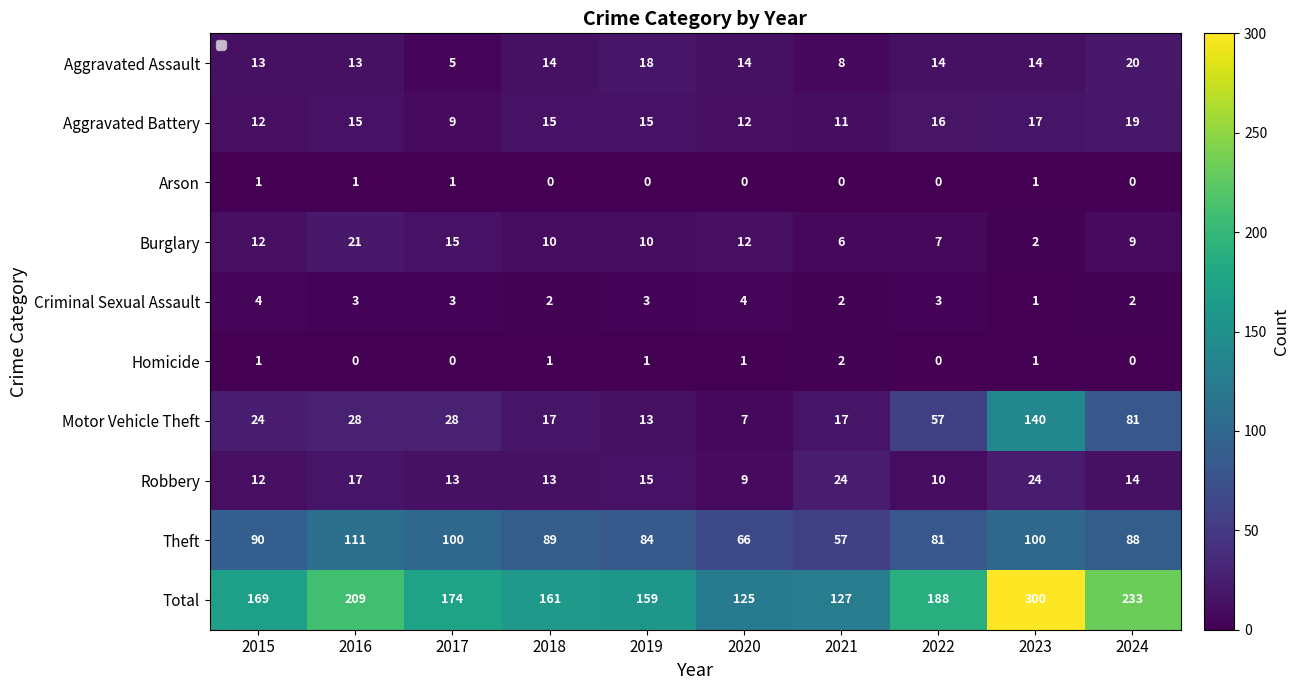

Which series has the largest total across all categories?

Total